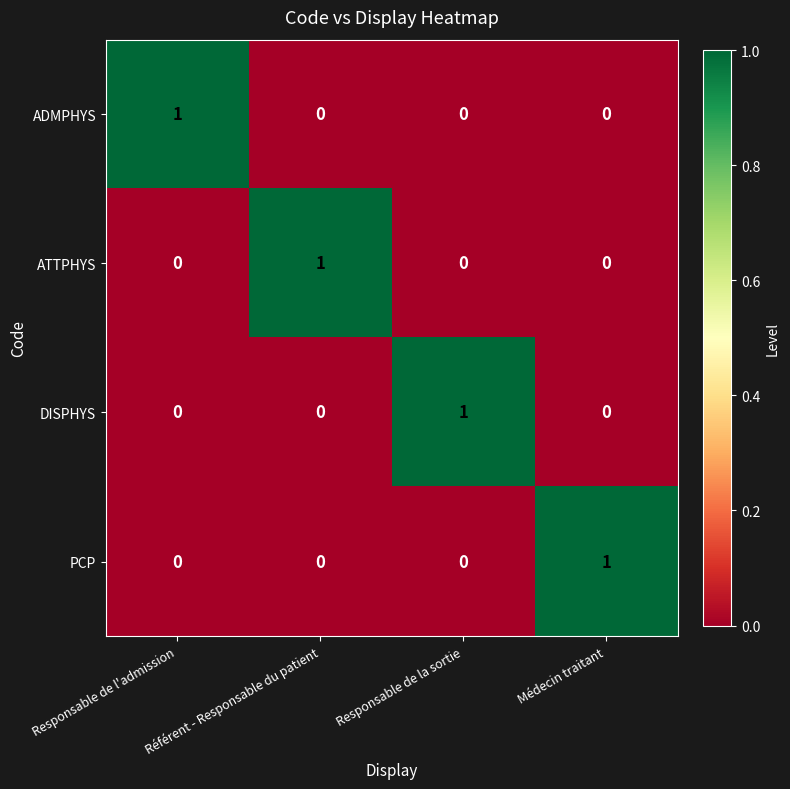

Which category has the highest value in the ATTPHYS series?

Référent - Responsable du patient